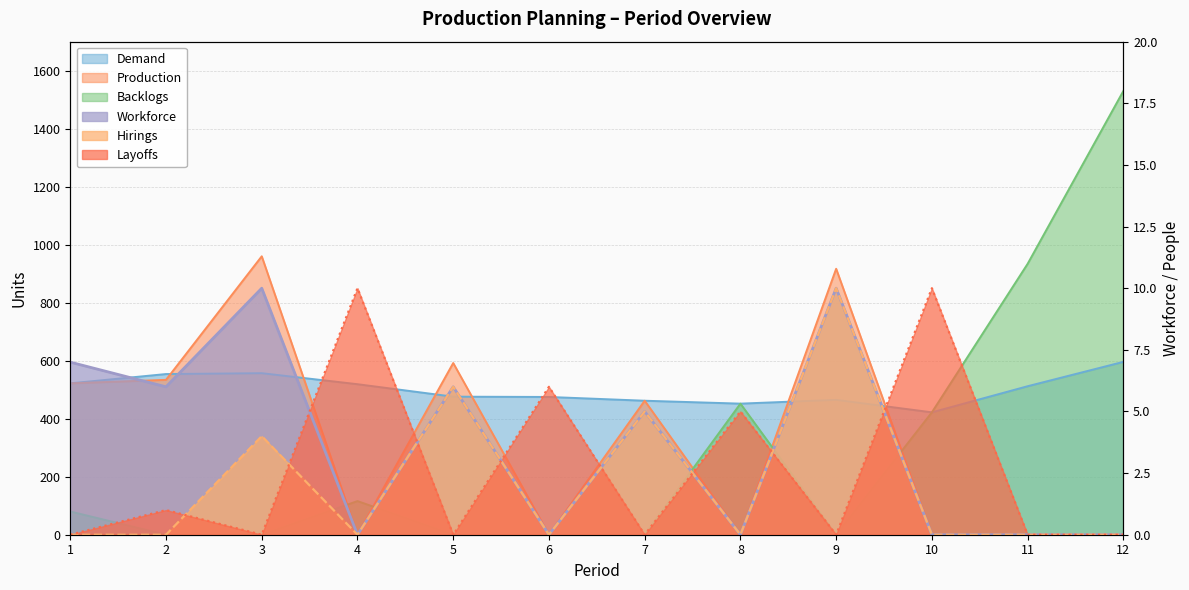

Reading left to right, extract all data points from this chart.

Demand: 522	554	557	519	476	475	462	452	465	422	512	596
Production: 522	534	960	0	592	0	462	0	917	0	0	0
Backlogs: 80	0	0	116	0	0	0	452	0	422	934	1530
Workforce: 7	6	10	0	6	0	5	0	10	0	0	0
Hirings: 0	0	4	0	6	0	5	0	10	0	0	0
Layoffs: 0	1	0	10	0	6	0	5	0	10	0	0